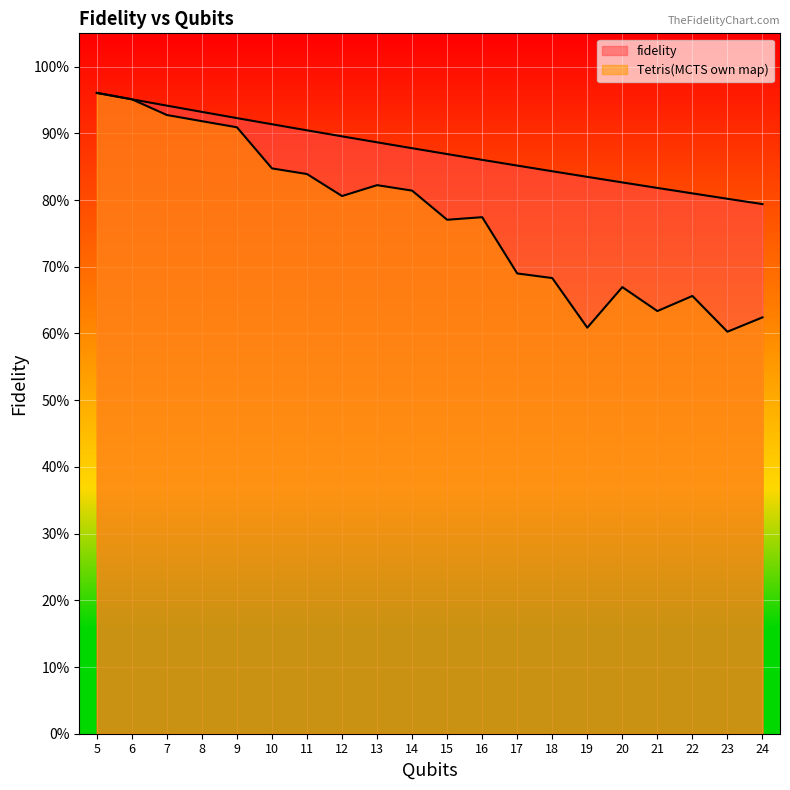

Reading right to left, what are all the values shown in this chart?

fidelity: 0.8	0.8	0.8	0.8	0.8	0.8	0.8	0.9	0.9	0.9	0.9	0.9	0.9	0.9	0.9	0.9	0.9	0.9	1.0	1.0
Tetris(MCTS own map): 0.6	0.6	0.7	0.6	0.7	0.6	0.7	0.7	0.8	0.8	0.8	0.8	0.8	0.8	0.8	0.9	0.9	0.9	1.0	1.0